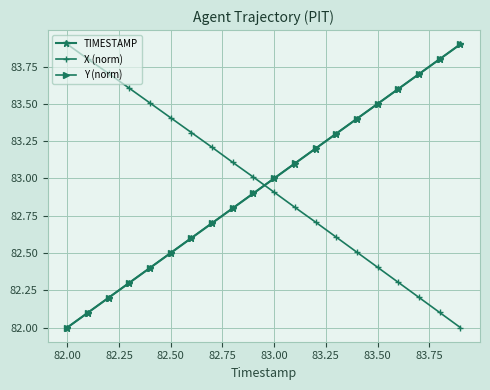

How many intersections are there between X (norm) and TIMESTAMP?

1